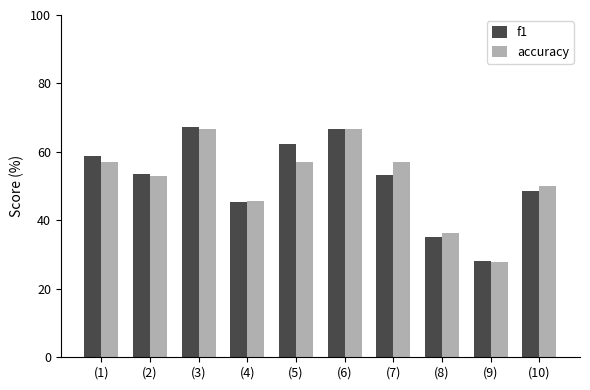

Where does the f1 series first go above 53?

(1)